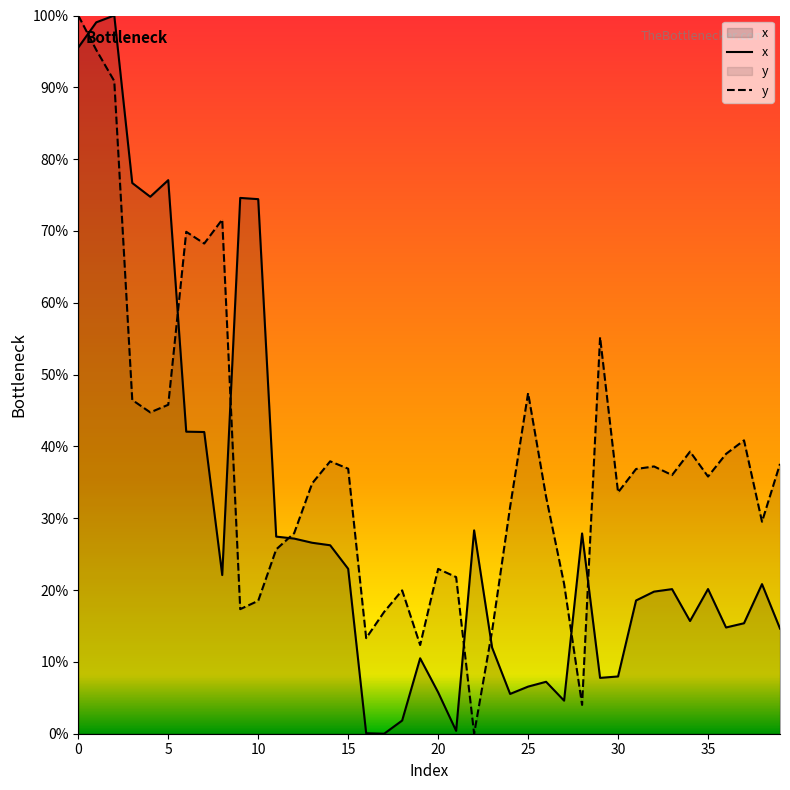

In x, how many points are higher than both neighbors (excluding endpoints)?

10